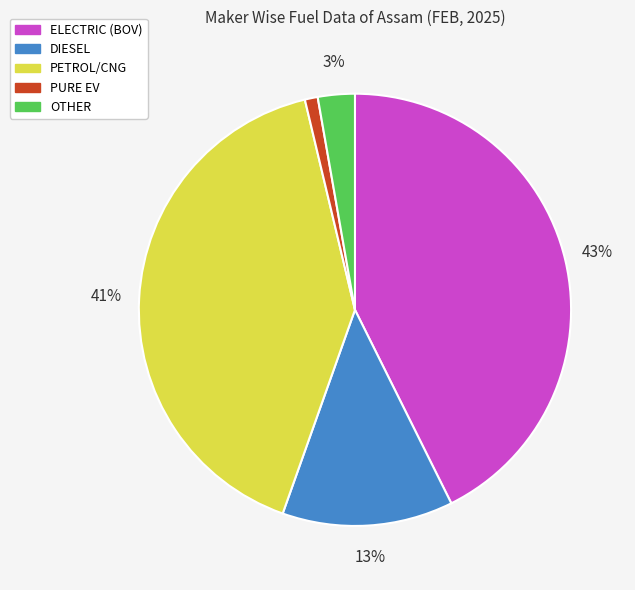

Rank the categories by value from highest to lowest.

ELECTRIC (BOV), PETROL/CNG, DIESEL, OTHER, PURE EV